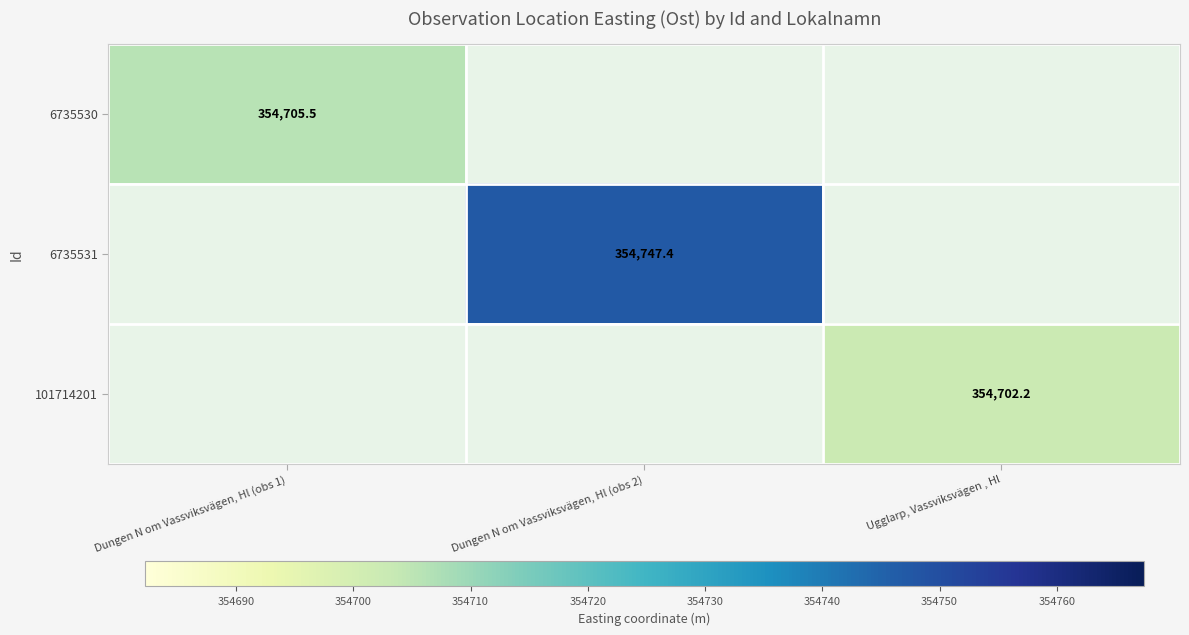

Which series has the largest range (max minus min)?

6735530